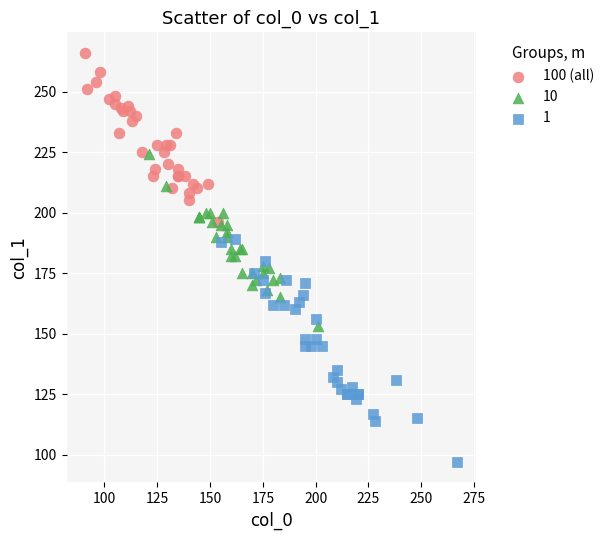

Which series reaches the maximum Y coordinate?

100 (all)